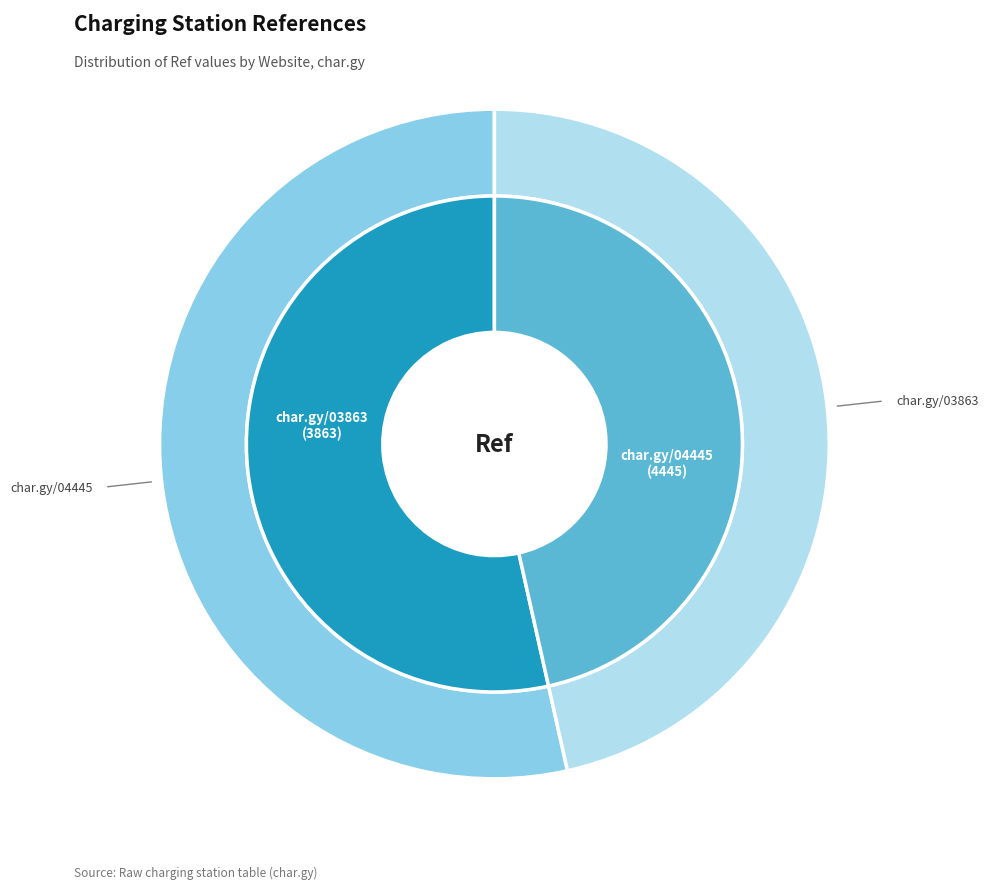

To the nearest percent, what percentage of the pie is https://char.gy/03863?

46%